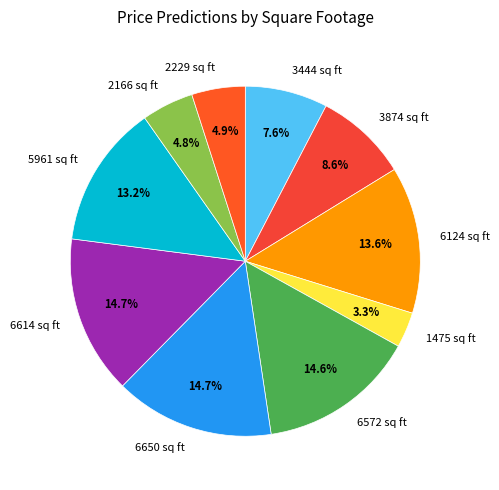

Which slice is the smallest?

1475 sq ft